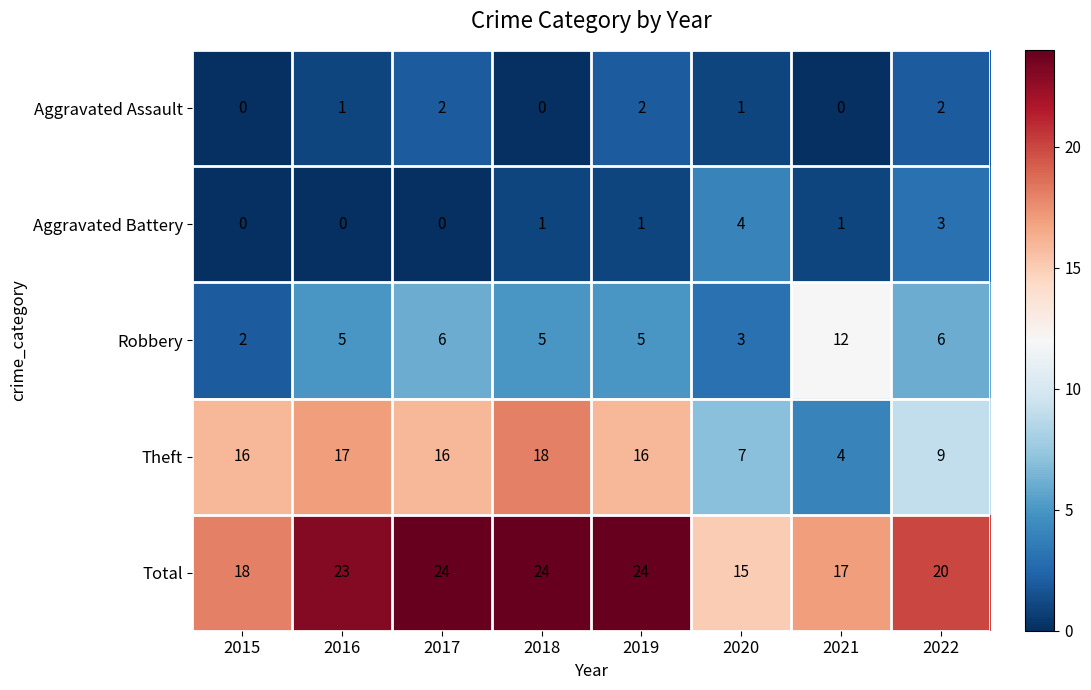

Rank the series by their maximum value, from lowest to highest.

Aggravated Assault, Aggravated Battery, Robbery, Theft, Total